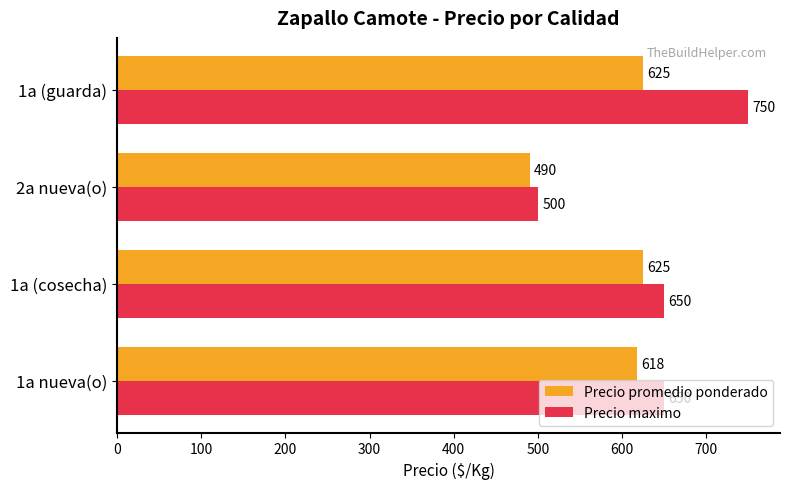

What is the approximate value of Precio maximo at 2a nueva(o)?

500